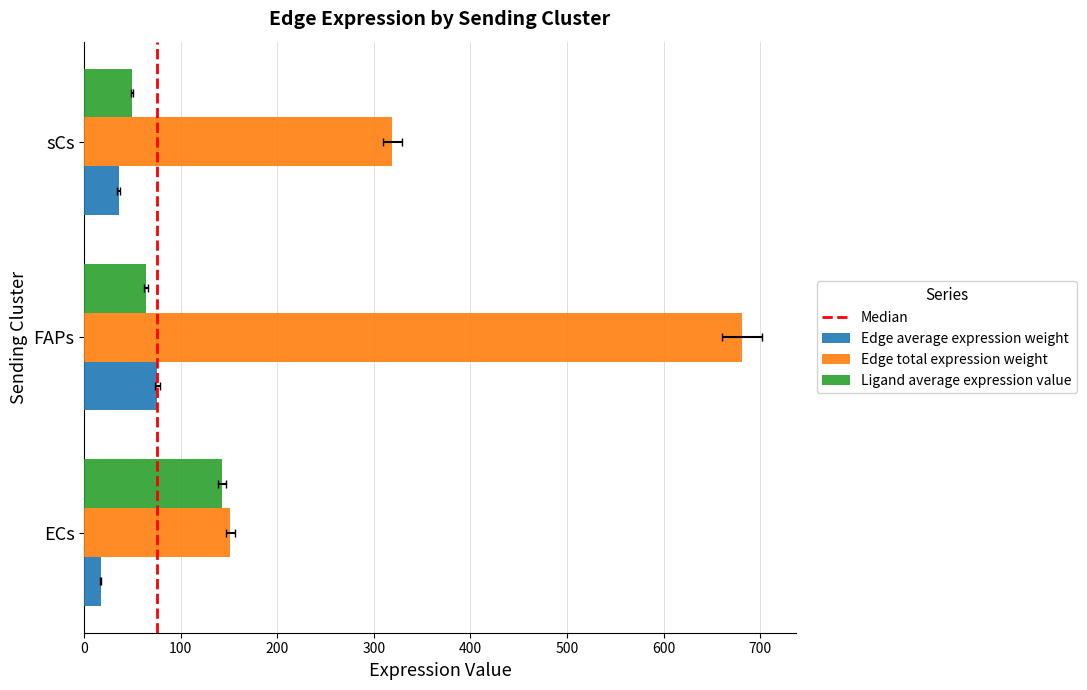

What is the sum of the Edge total expression weight values at sCs and FAPs?

1000.3